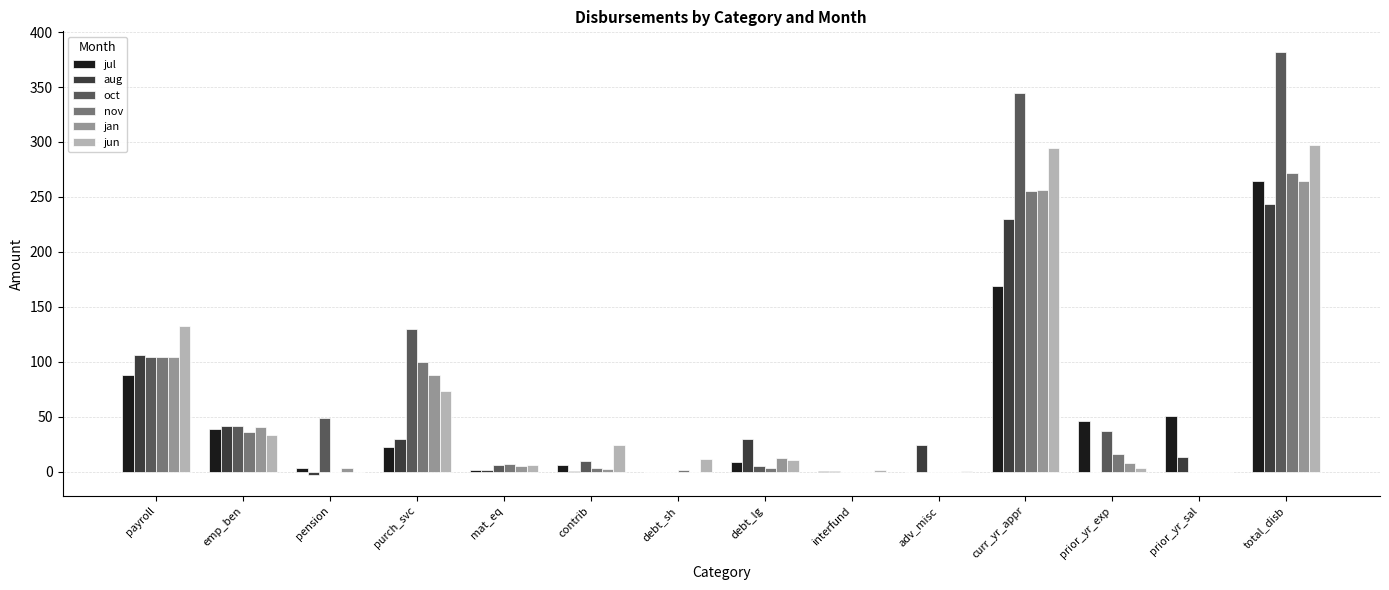

At which label does aug reach its peak?

total_disb